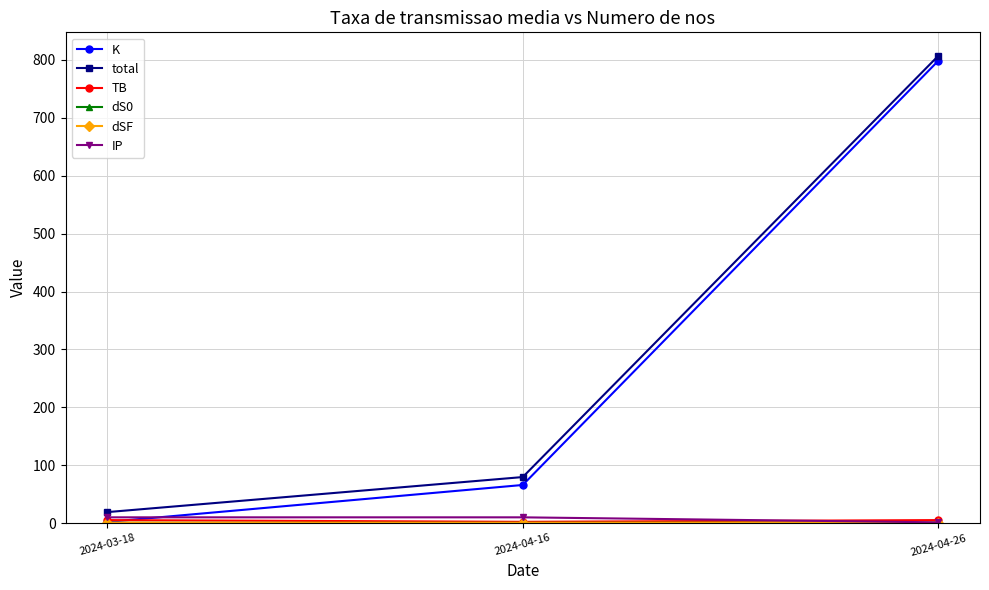

Which series has the widest spread of values?

K